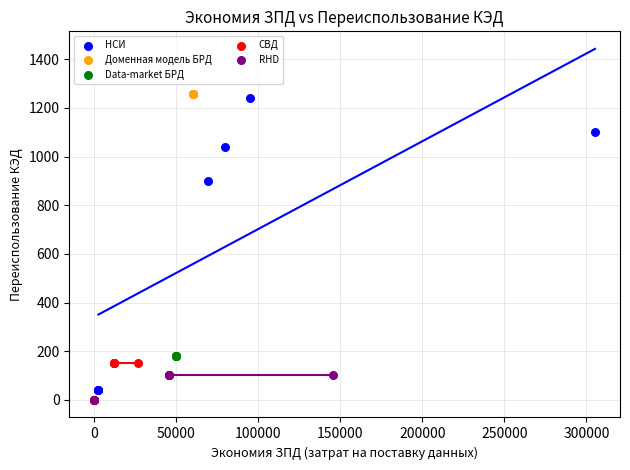

Which series reaches the maximum Y coordinate?

Доменная модель БРД